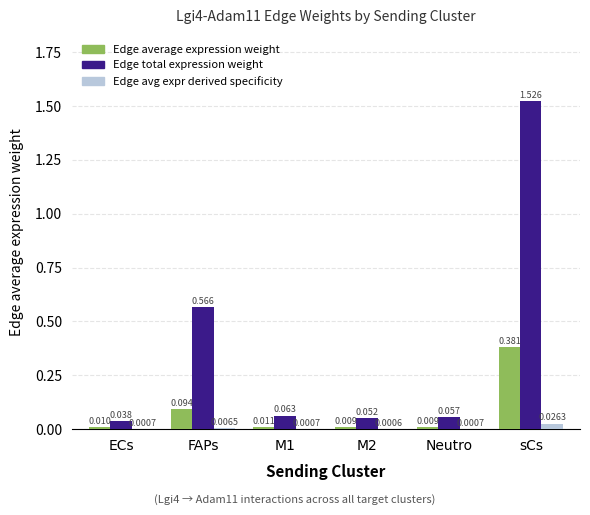

At which category is the sum across all series the highest?

sCs